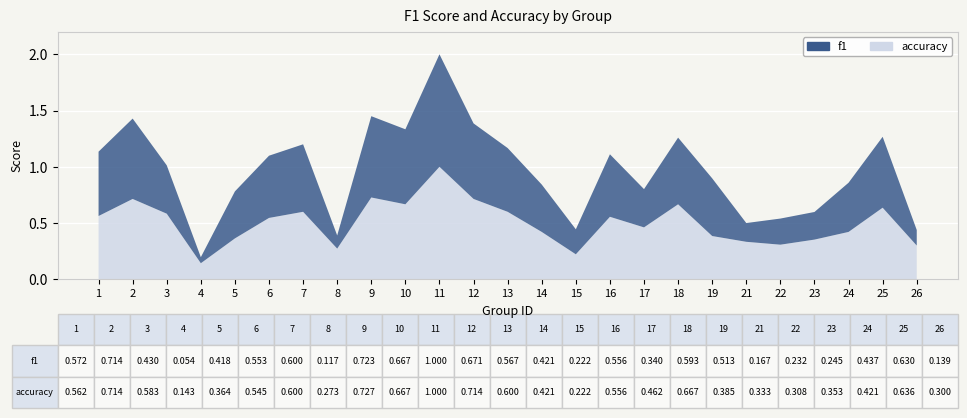

Reading right to left, what are all the values shown in this chart?

f1: 0.1	0.6	0.4	0.2	0.2	0.2	0.5	0.6	0.3	0.6	0.2	0.4	0.6	0.7	1.0	0.7	0.7	0.1	0.6	0.6	0.4	0.1	0.4	0.7	0.6
accuracy: 0.3	0.6	0.4	0.4	0.3	0.3	0.4	0.7	0.5	0.6	0.2	0.4	0.6	0.7	1.0	0.7	0.7	0.3	0.6	0.5	0.4	0.1	0.6	0.7	0.6